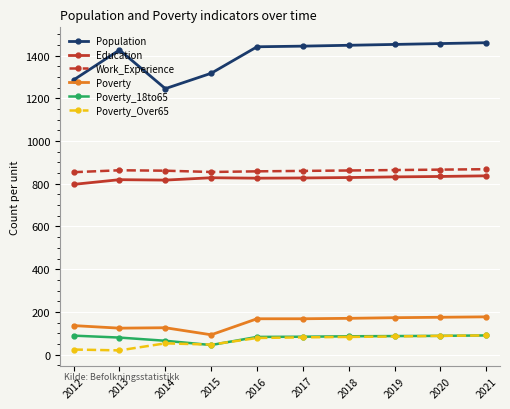

What is the approximate value of Population at 2013, to the nearest 5?

1425